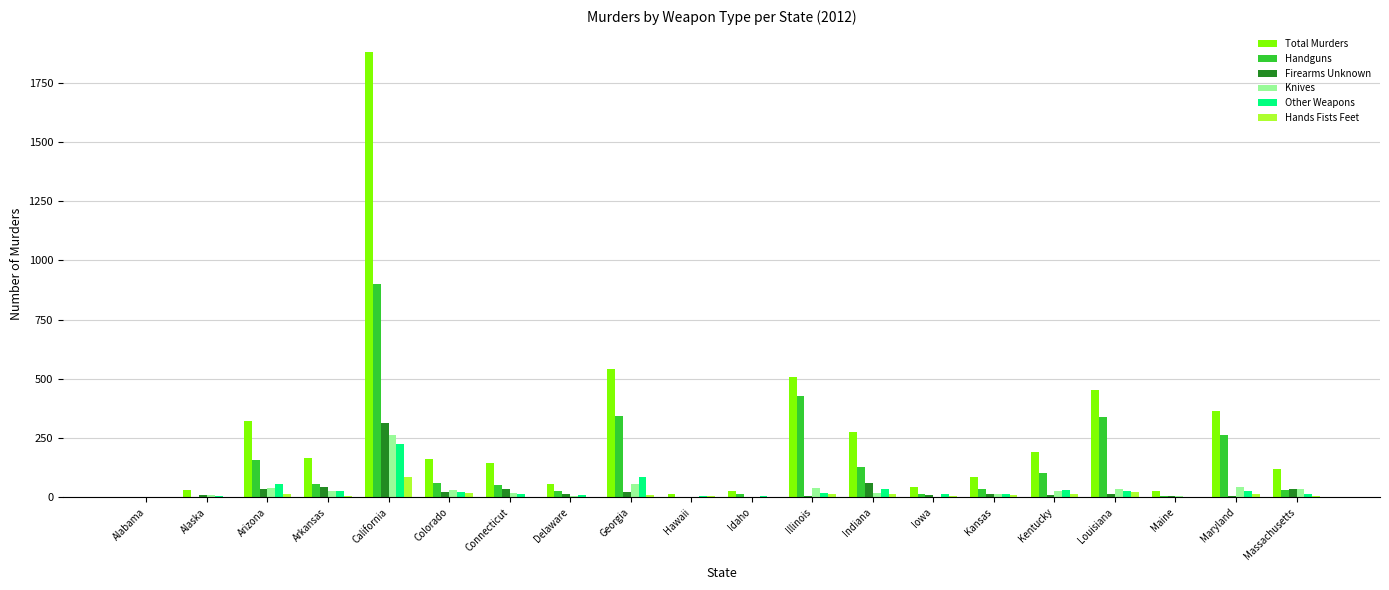

What is the sum of all Hands Fists Feet values?

244